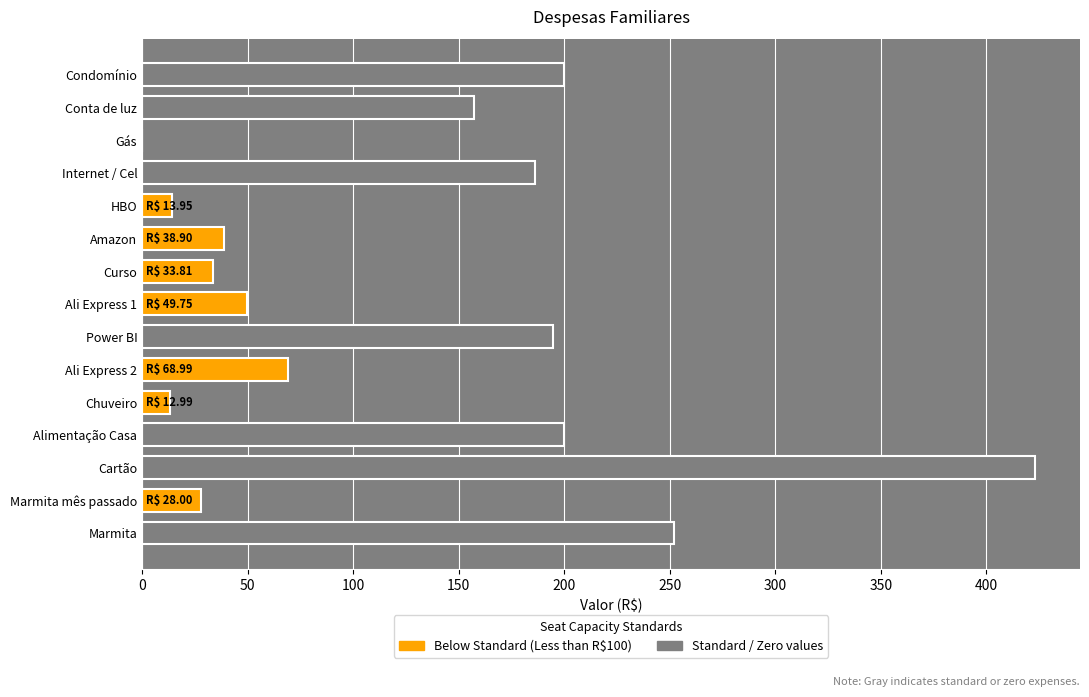

How many distinct data groups are displayed?

1